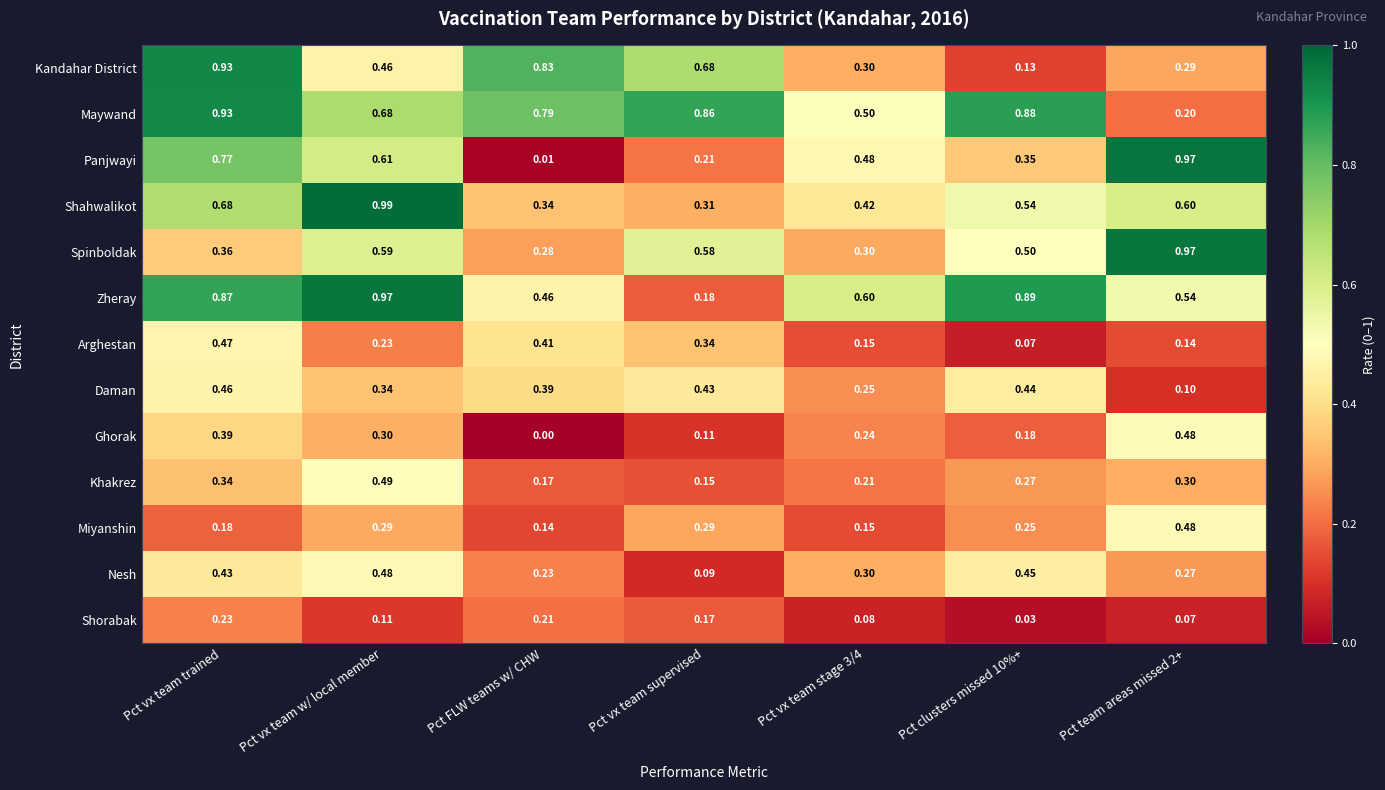

Which category has the lowest value across all series?

Pct FLW teams w/ CHW